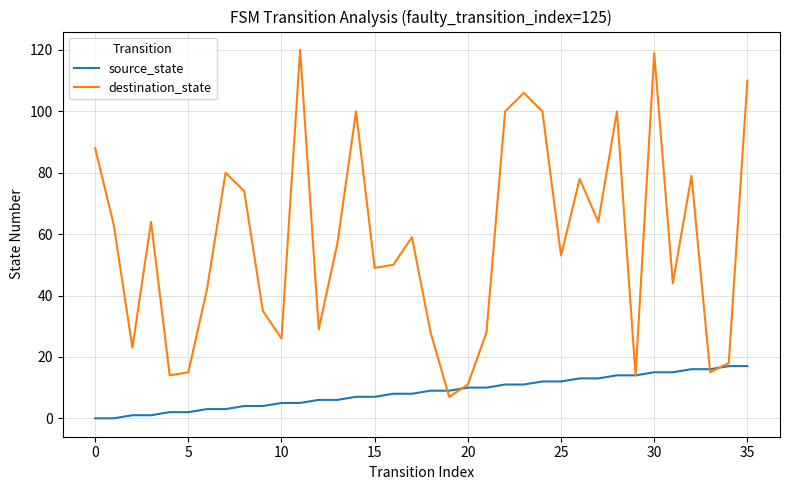

What is the maximum value shown in the chart?

120